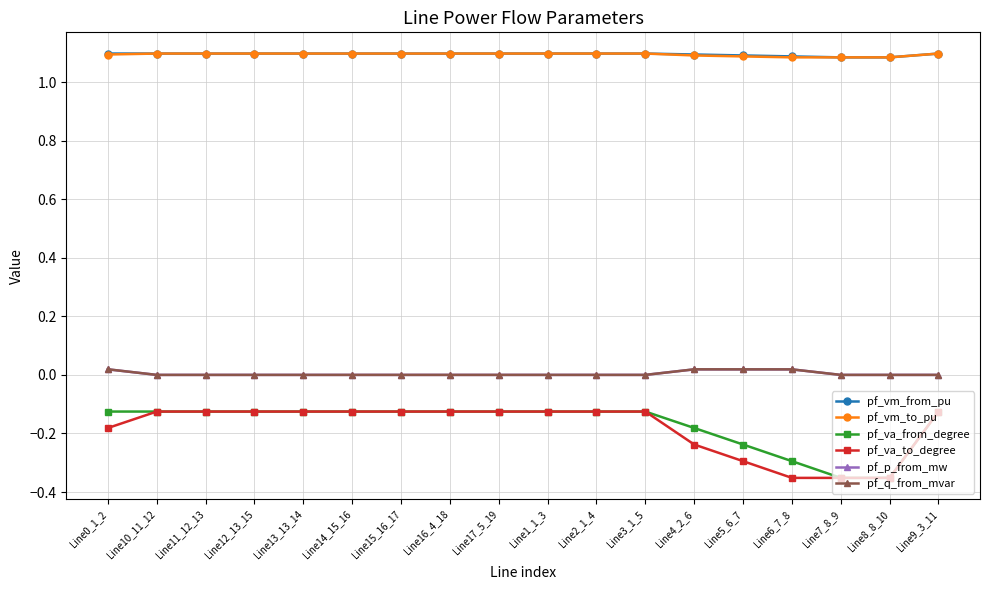

How many lines are shown in the chart?

6